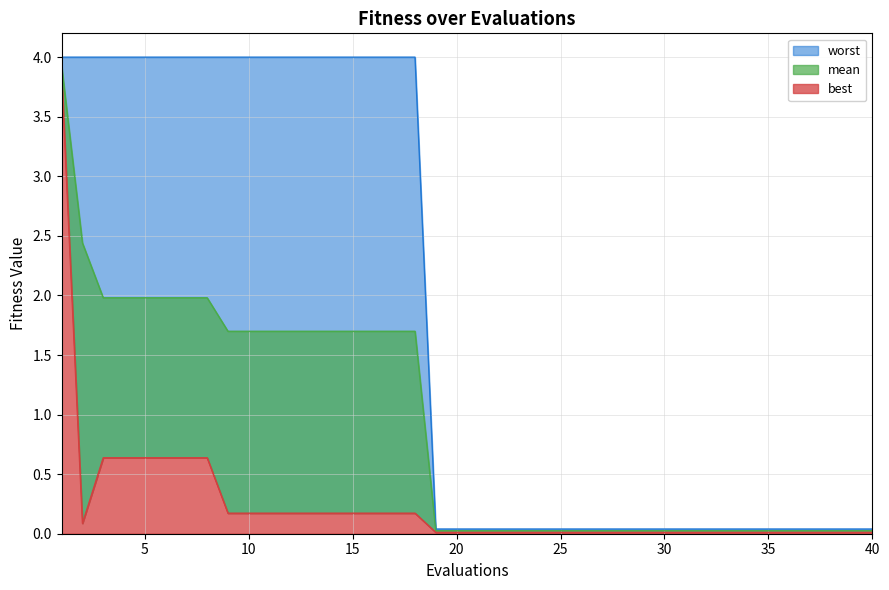

Does the chart display data point markers on the line(s)?

No